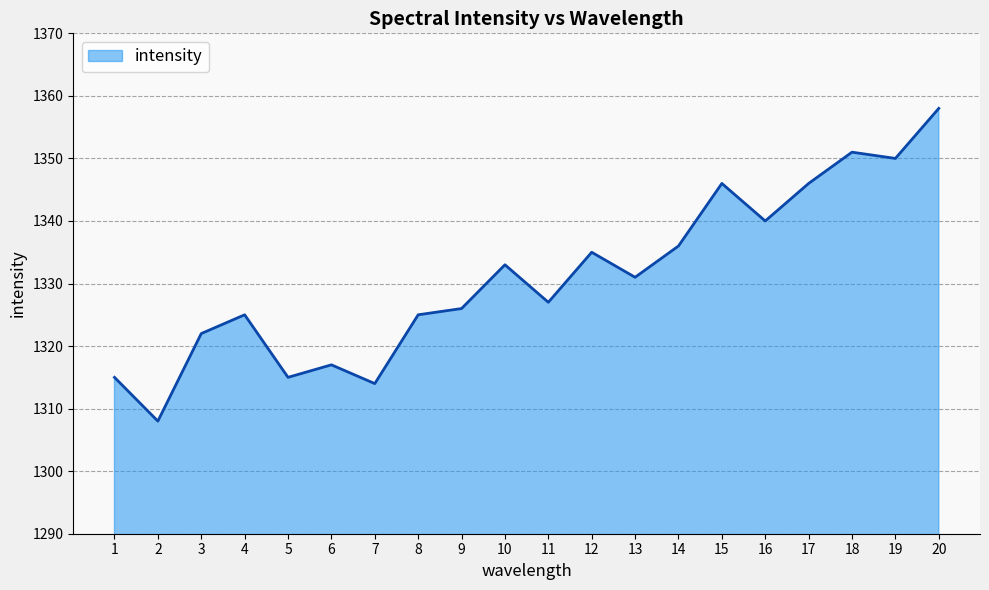

How many values are below 1331?

10